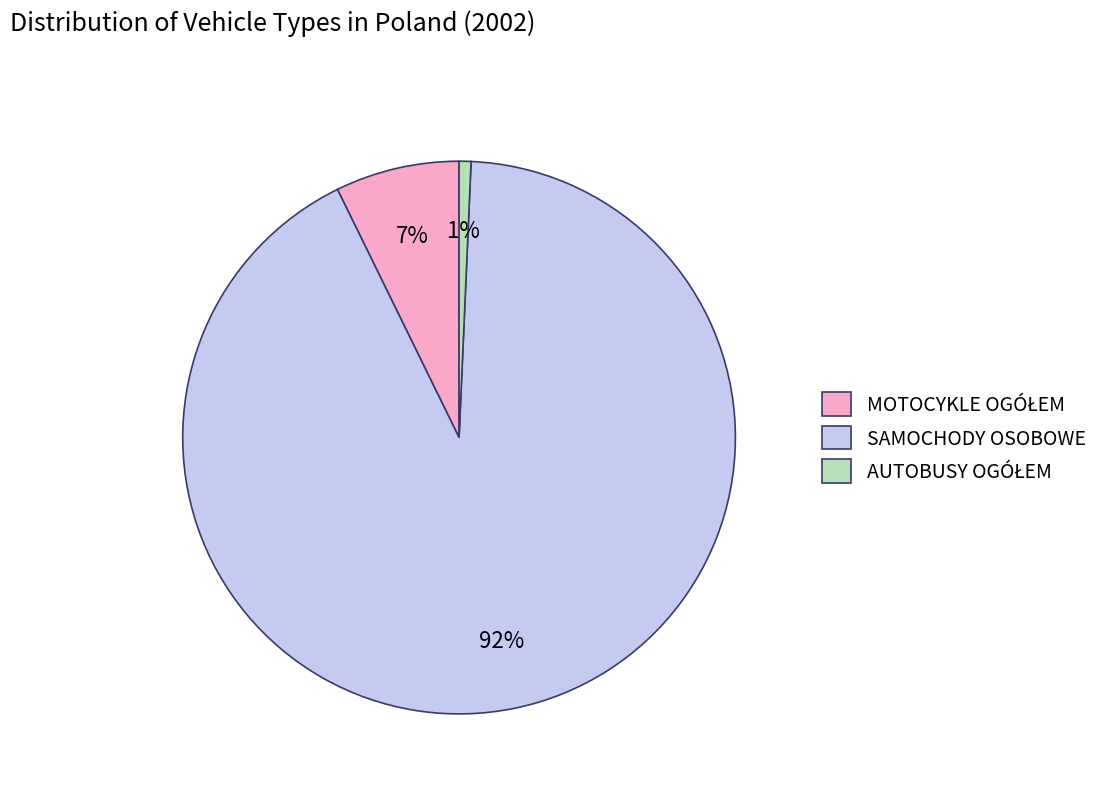

What is the largest slice in the pie chart?

SAMOCHODY OSOBOWE